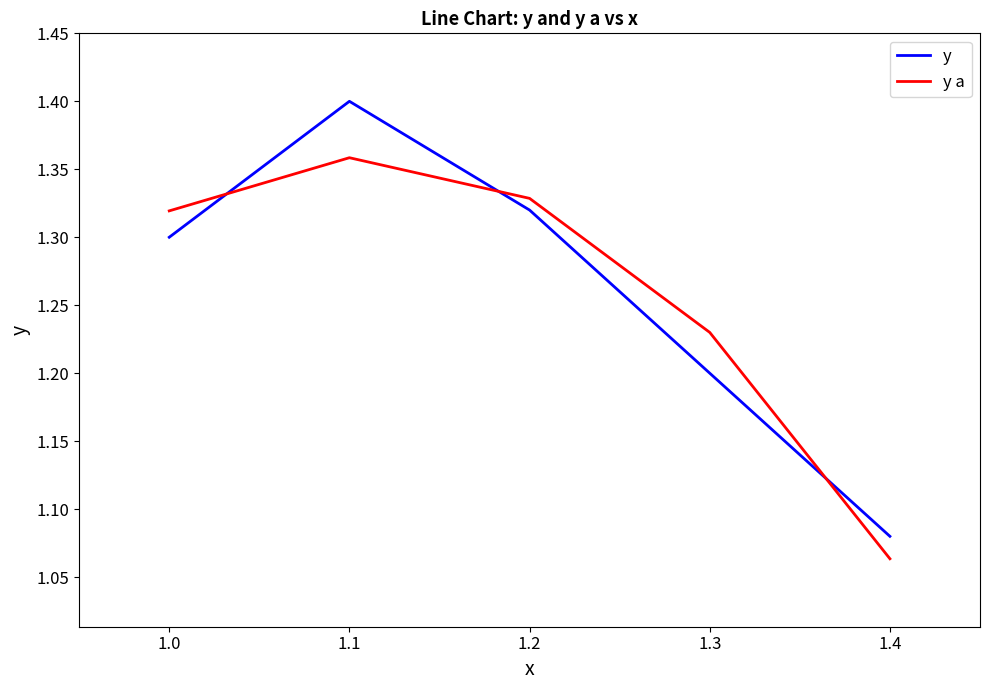

True or false: y has more than 2 interior local peaks.

False